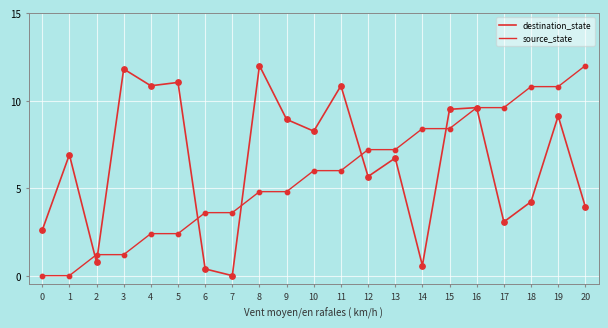

Is this an area chart (filled region under the line)?

No